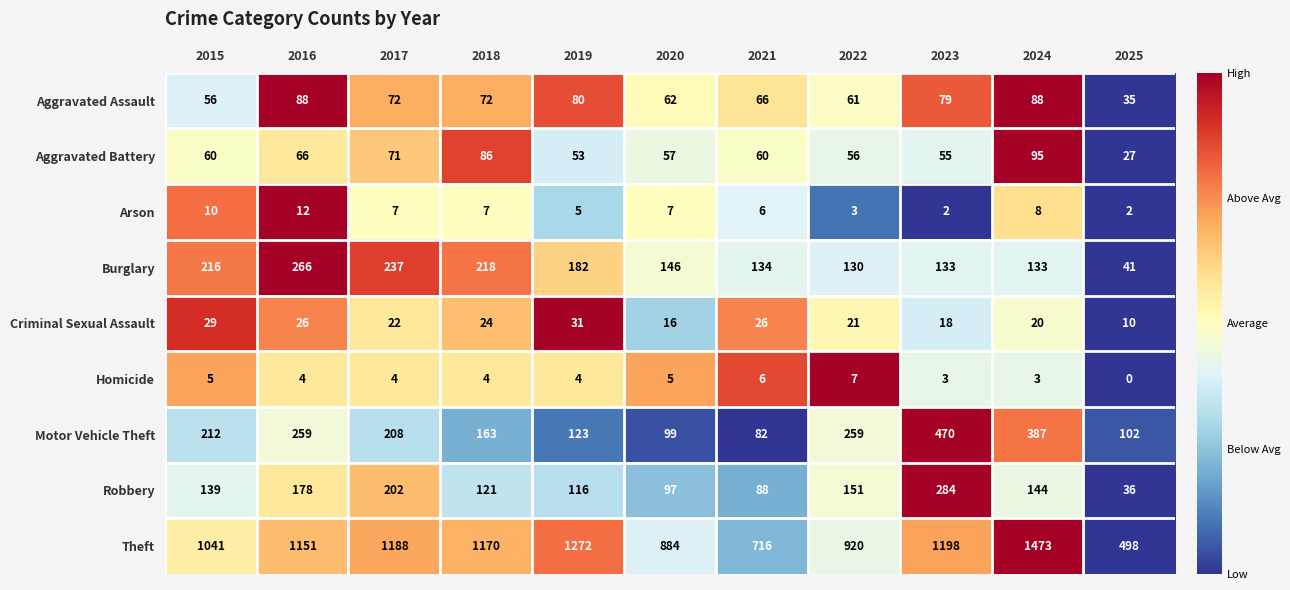

Read the Homicide value at 2020.

5